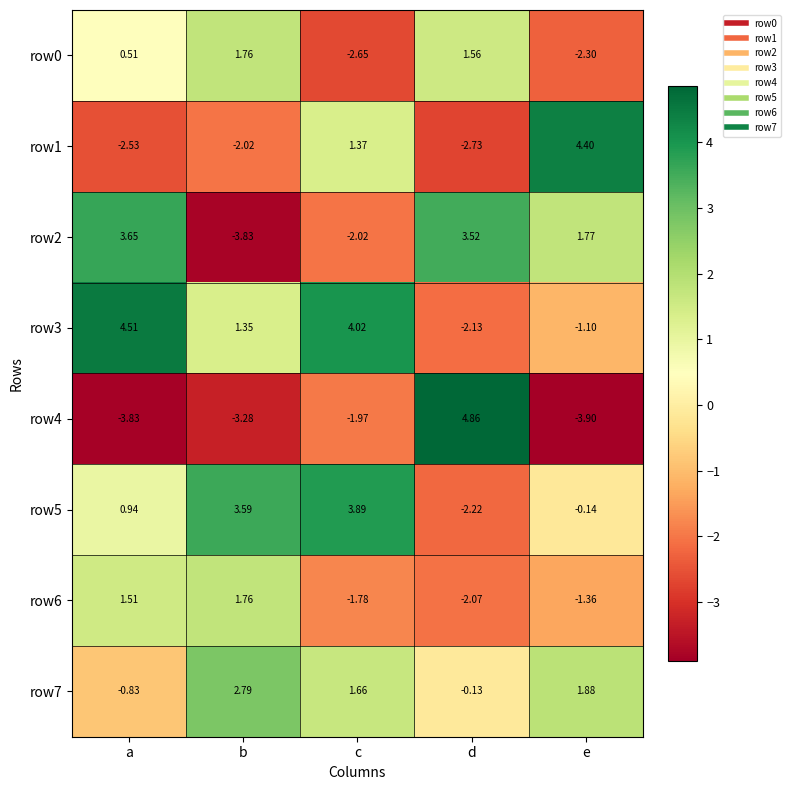

Rank the categories by row7 value from highest to lowest.

b, e, c, d, a